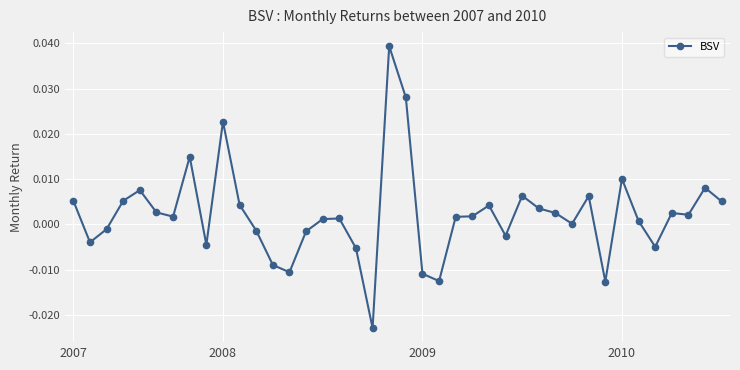

What is the difference between the second highest and minimum values?

0.1